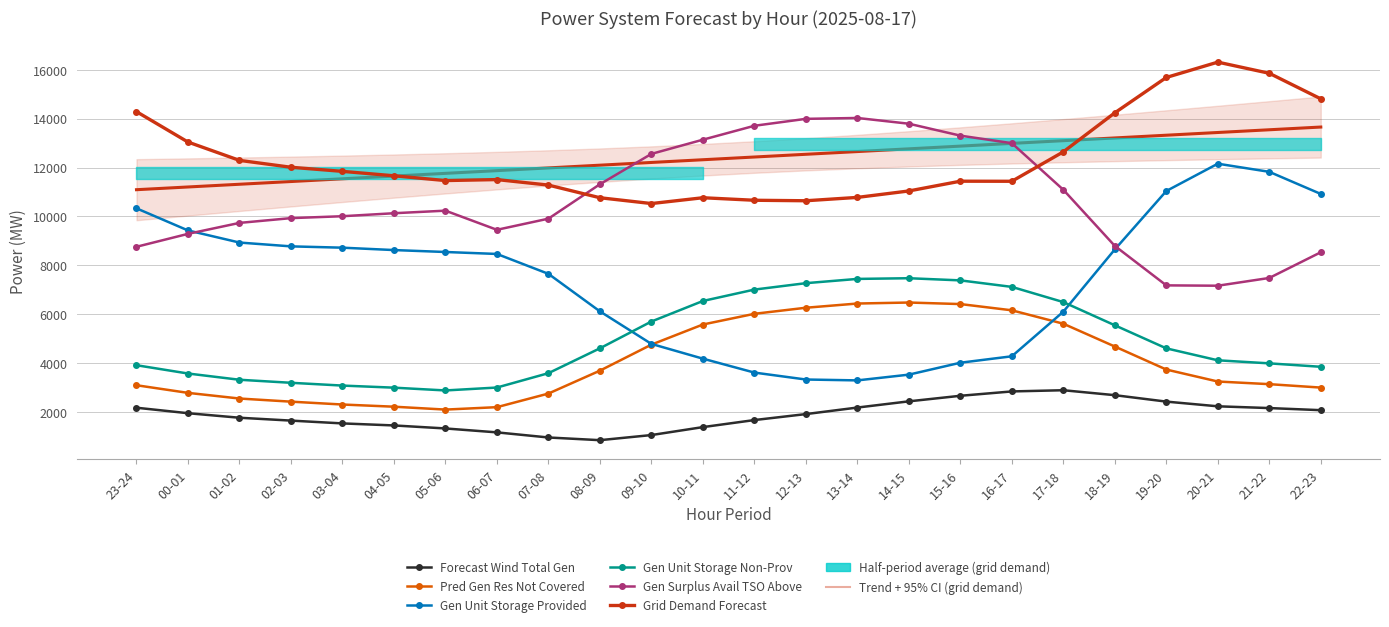

Which series has the largest total across all categories?

Grid Demand Forecast